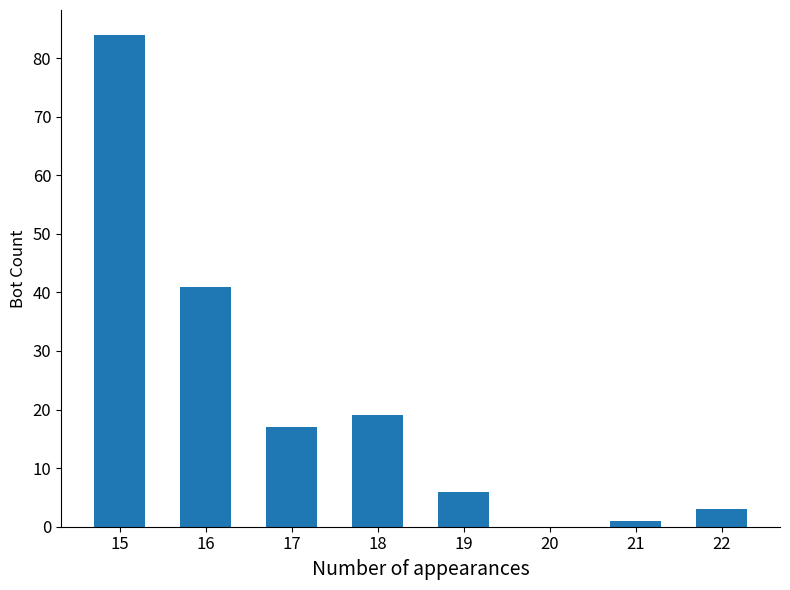

The chart shows a value of 26 at 16. True or false?

False